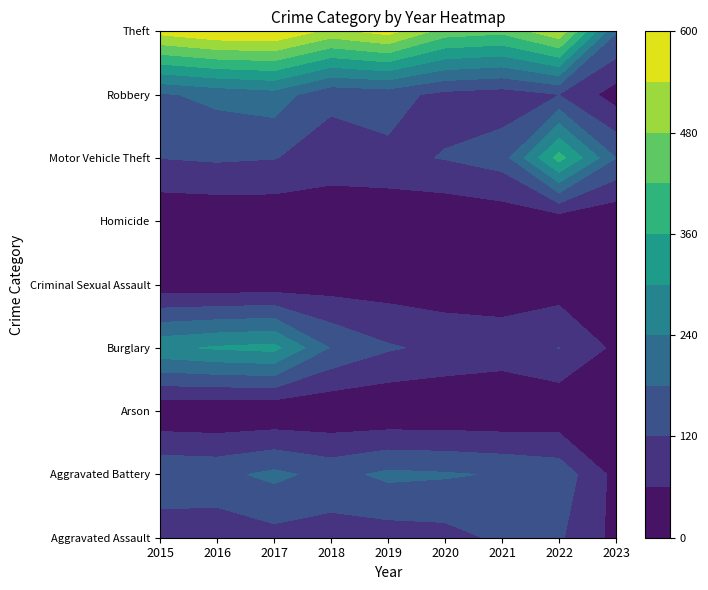

What is the difference between the Burglary values at 2017 and 2015?

32